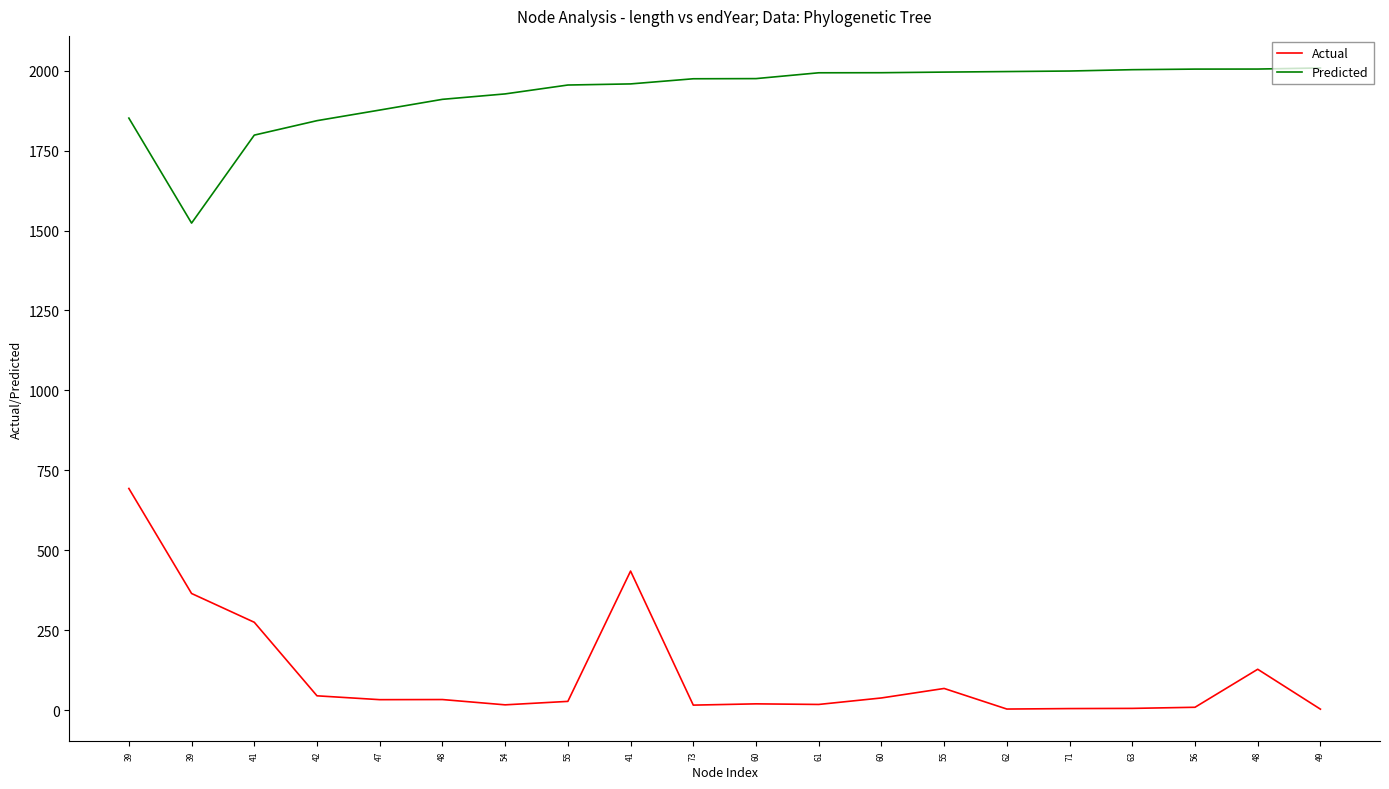

Which has a higher value, 48 or 60?

48